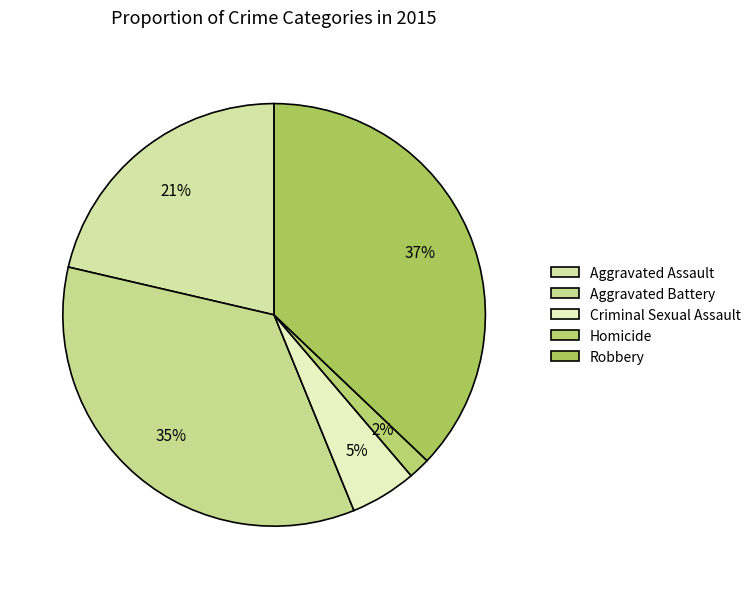

What is the ratio of the value at Aggravated Battery to the value at Robbery?

0.9